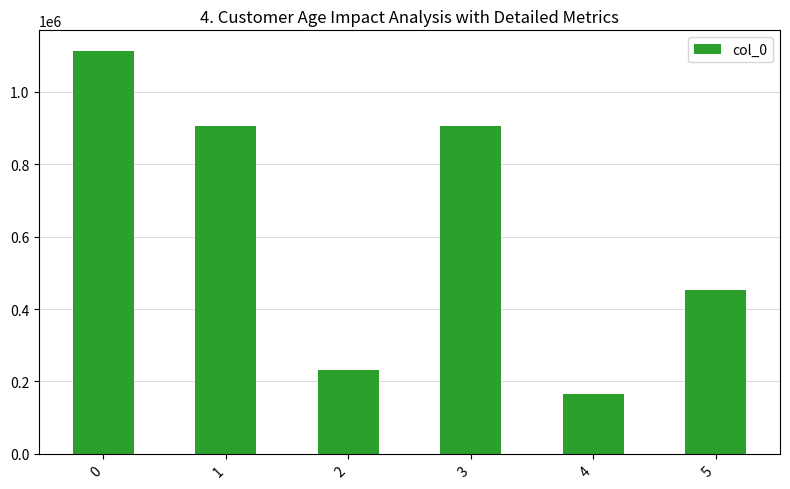

Does the chart contain stacked bars?

No